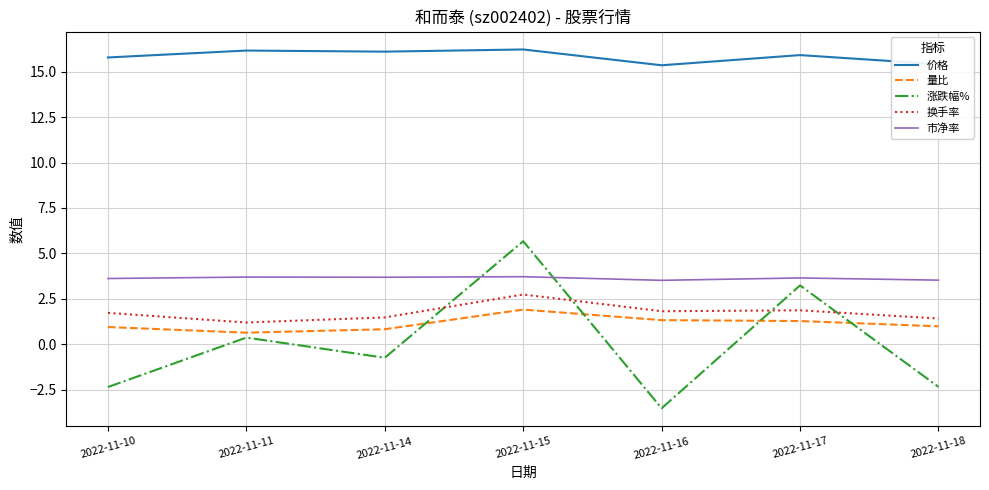

True or false: 换手率 has a value of 1.2 at 2022-11-11.

True